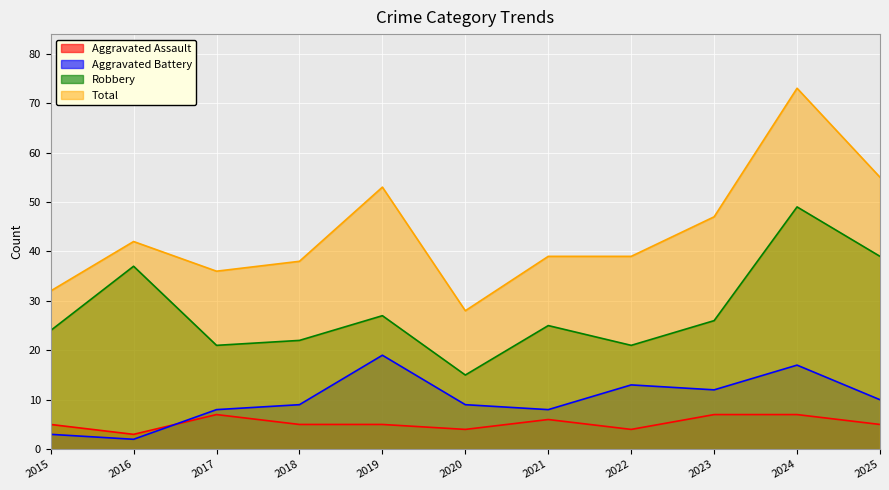

How many Aggravated Assault values are between 4 and 7?

10